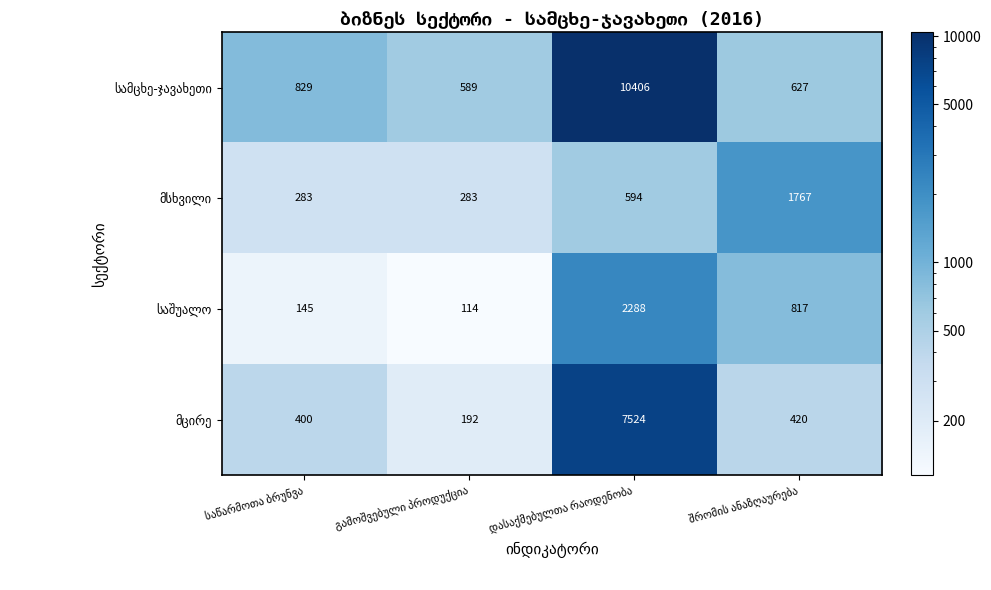

What is the smallest value displayed?

114